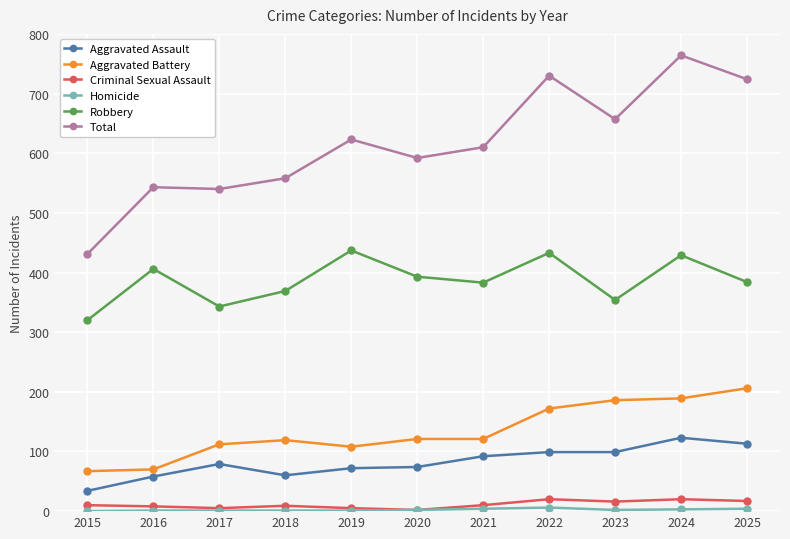

The Total series shows 433 at 2019. True or false?

False